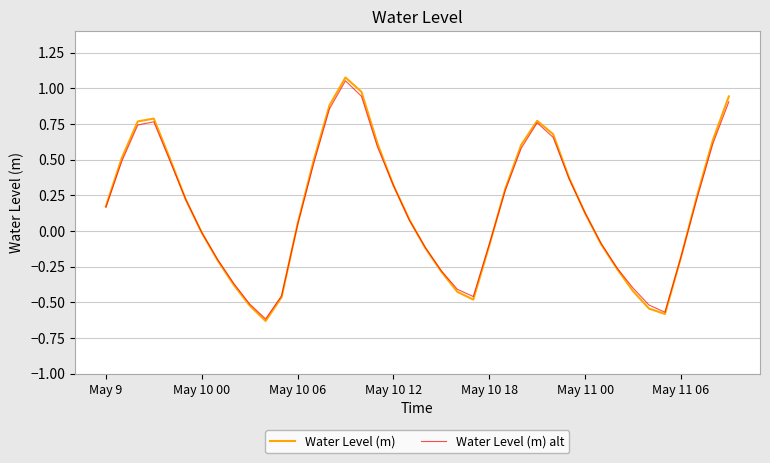

How many data points does each series have?

40